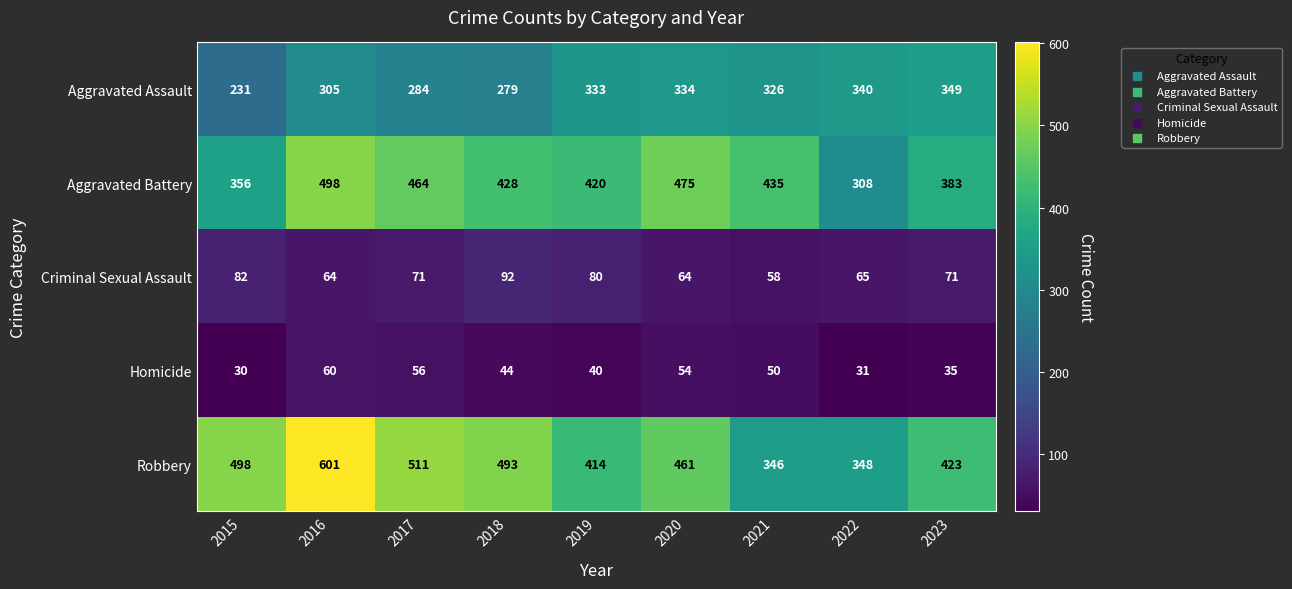

What is the minimum value shown in the chart?

30